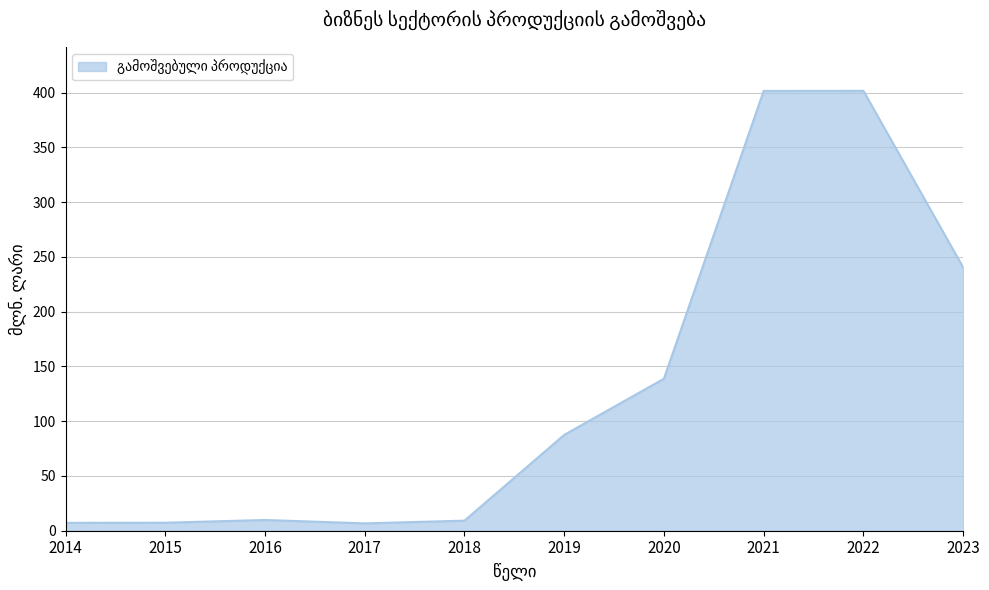

The chart shows a value of 129.6 at 2019. True or false?

False